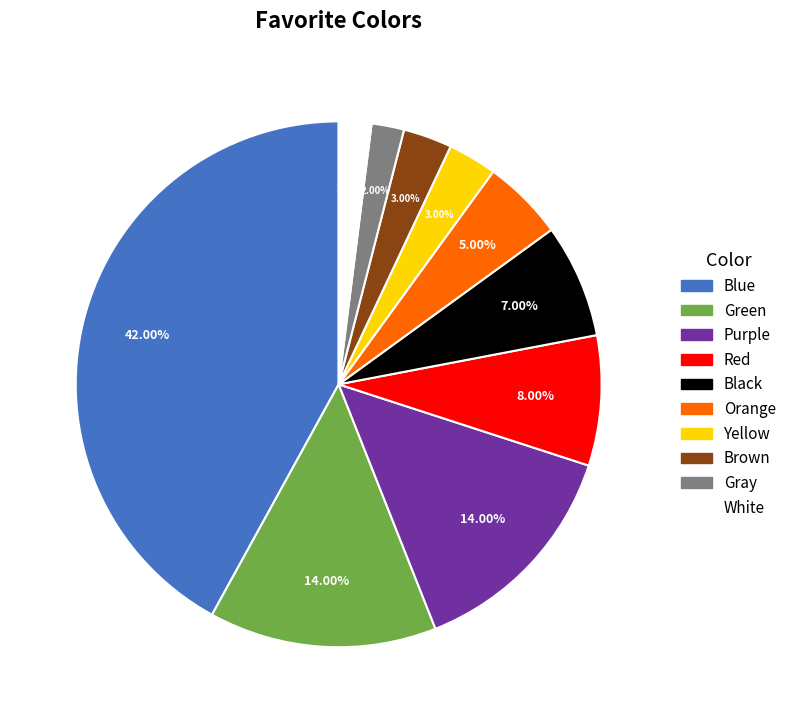

To the nearest percent, what is the combined percentage of Orange and Purple?

19%